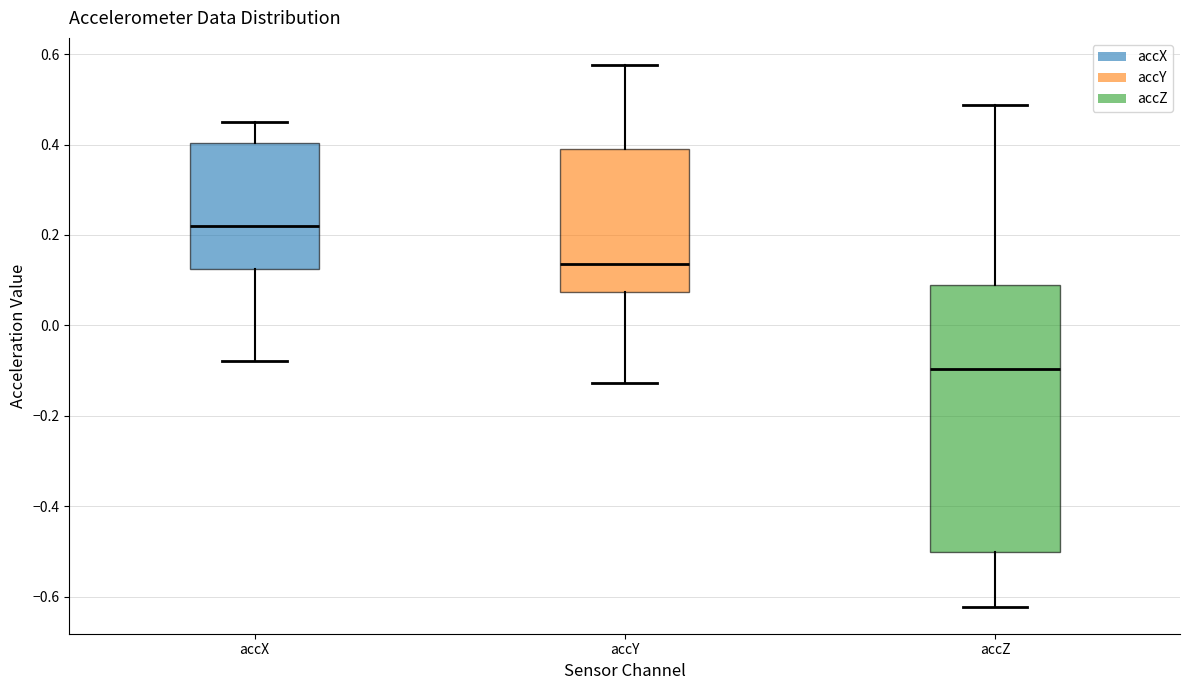

Reading left to right, read every box against the y-axis: the position of its median line, the range the box covers, and the ends of its whiskers. The values are not printed on the chart, so give them approximately, as read against the axis.

accX: median 0.22, box 0.12 to 0.40, whiskers -0.08 to 0.44
accY: median 0.14, box 0.08 to 0.38, whiskers -0.12 to 0.58
accZ: median -0.10, box -0.50 to 0.10, whiskers -0.62 to 0.48